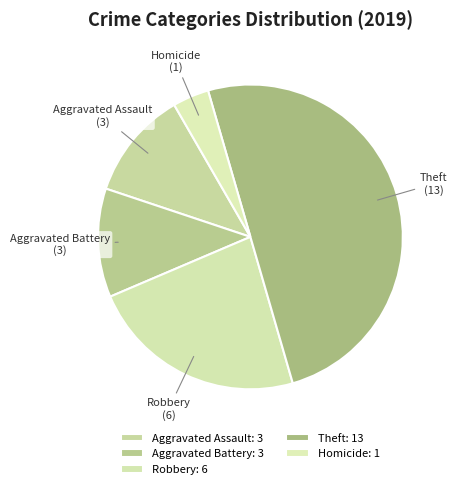

Does Robbery represent more than half of the total?

No